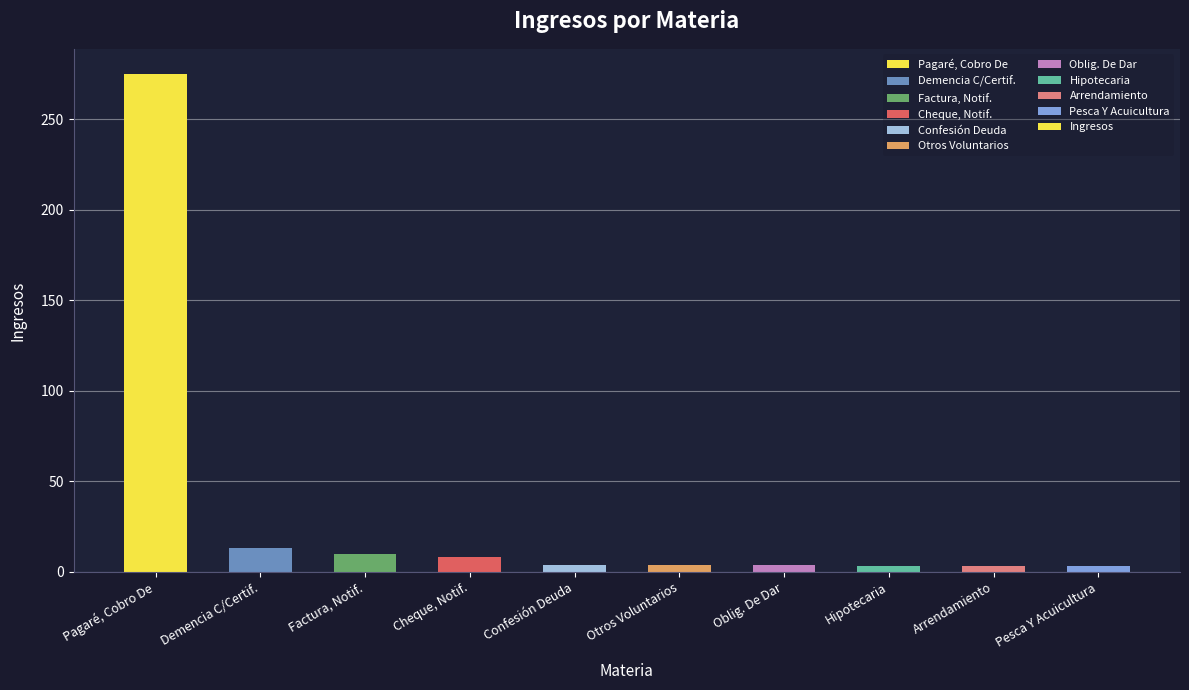

What is the sum of all values?

327